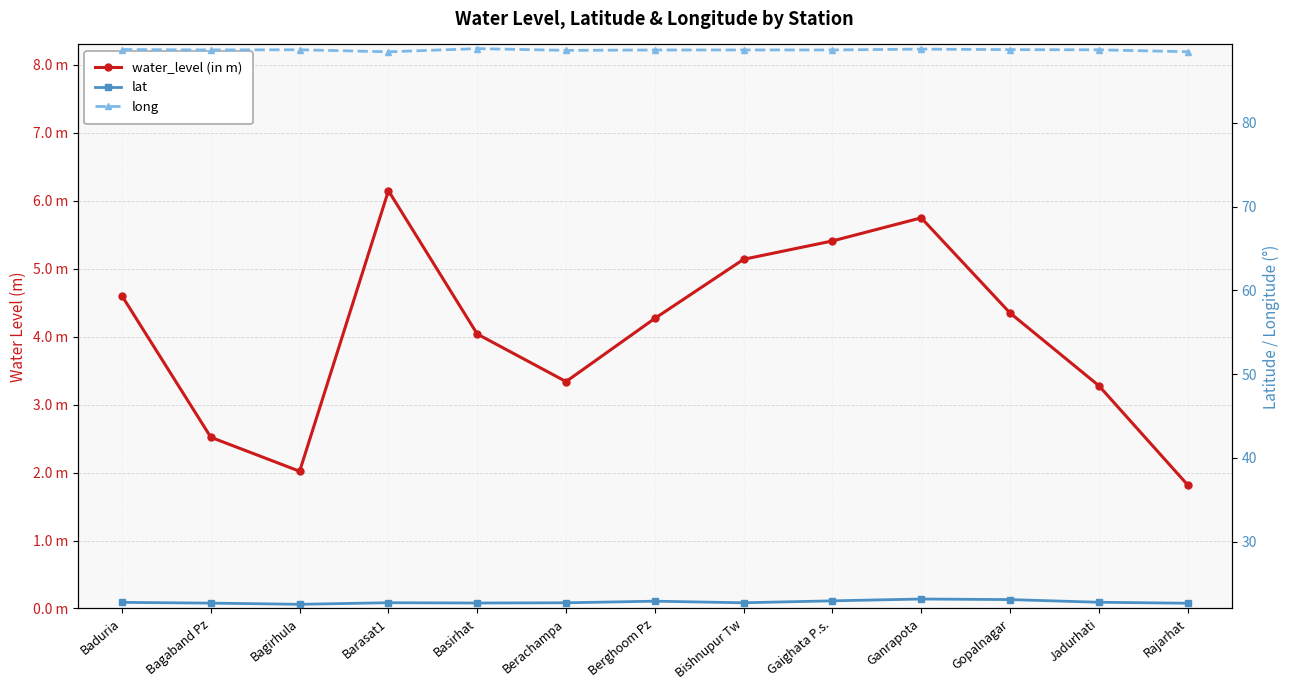

At which category does the chart reach its minimum across all series?

Rajarhat